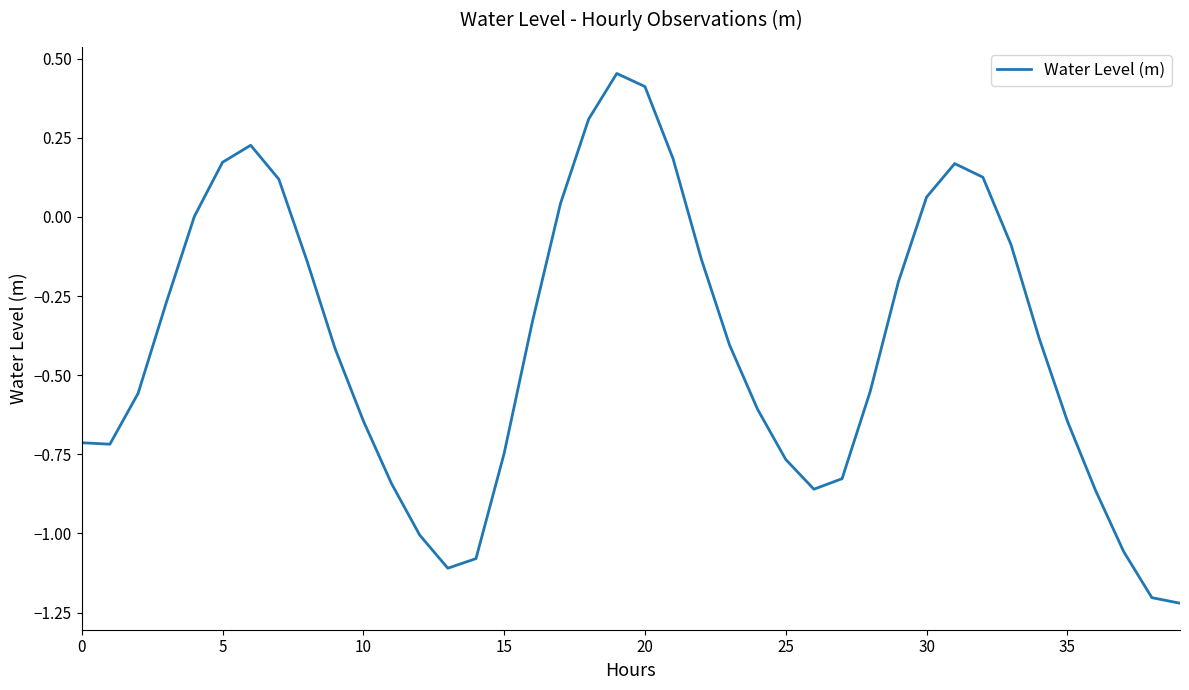

What is the difference between the maximum and minimum values?

1.7